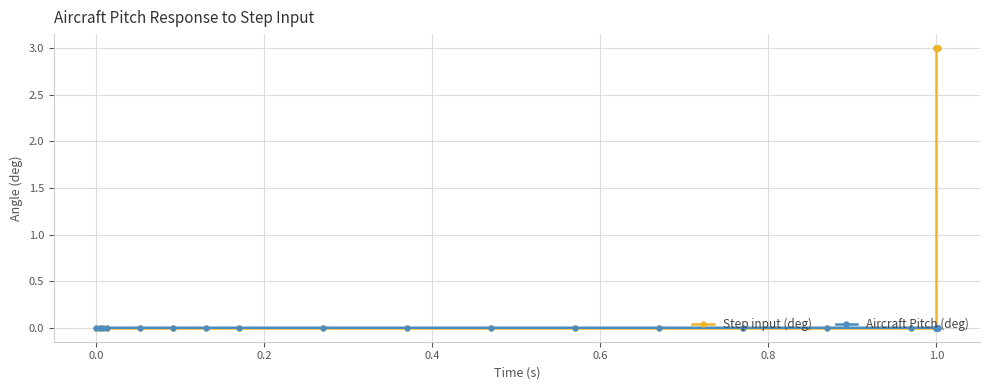

What is the maximum value shown in the chart?

3.0